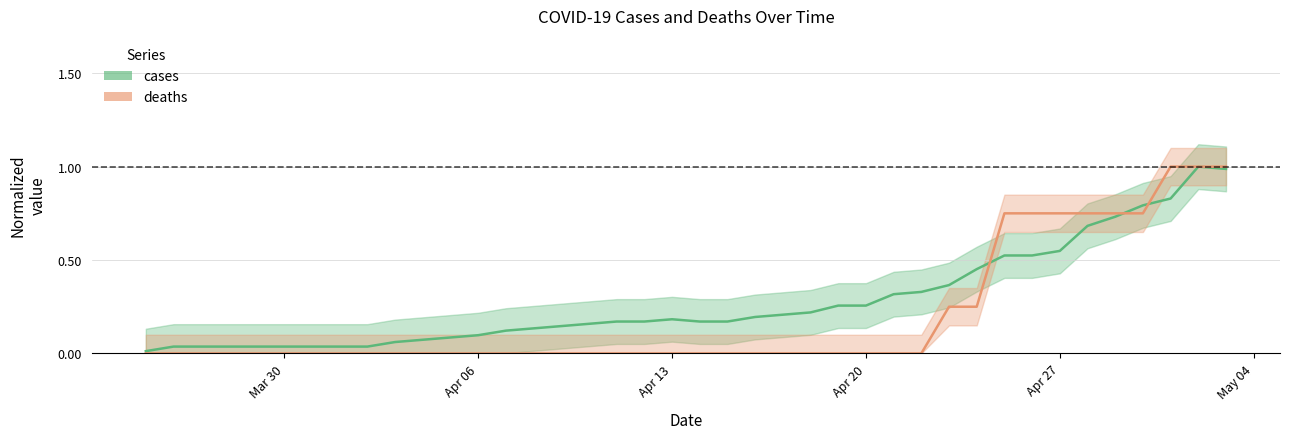

What position from the left is 2020-04-07?

14